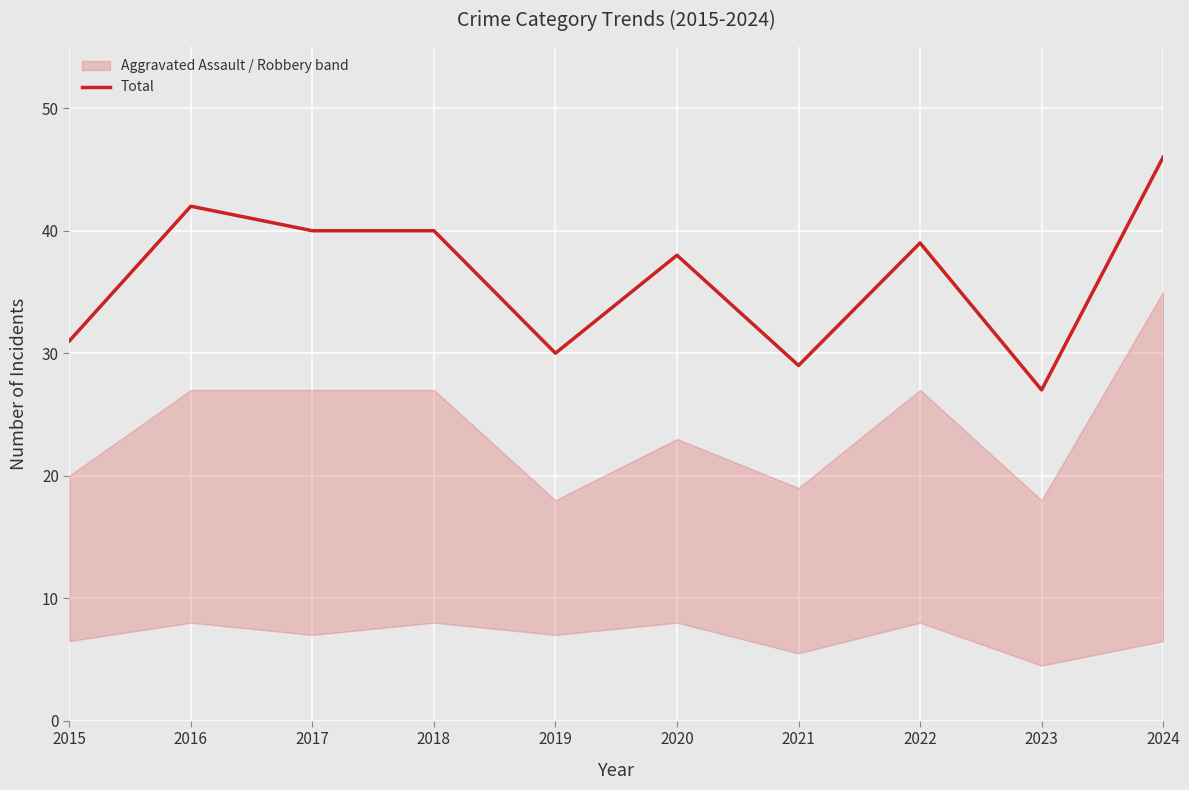

Reading right to left, extract all data points from this chart.

2024=46	2023=27	2022=39	2021=29	2020=38	2019=30	2018=40	2017=40	2016=42	2015=31